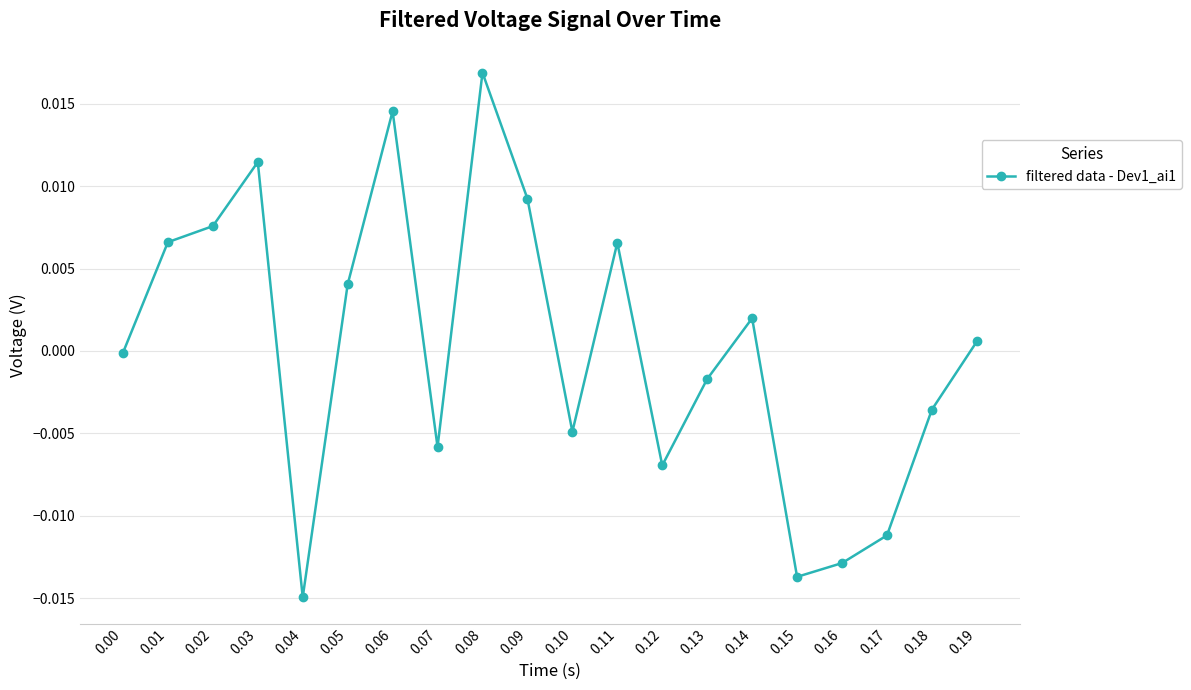

Where is the first local maximum?

0.03